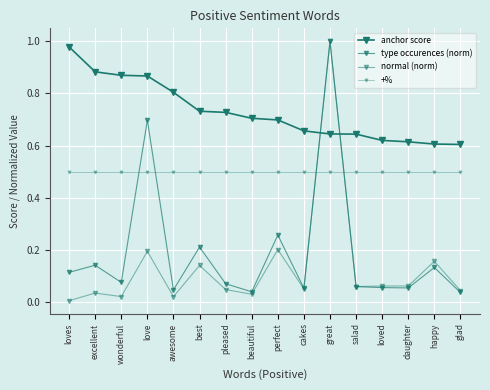

At which label is type occurences (norm) closest to 0?

glad